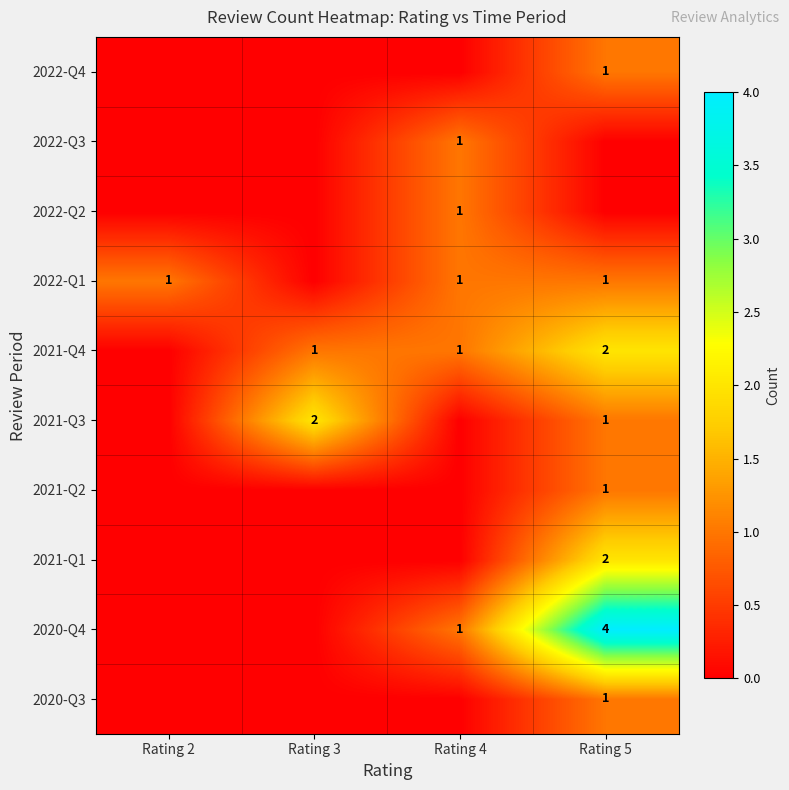

Between Rating 2 and Rating 5, which is larger?

Rating 5